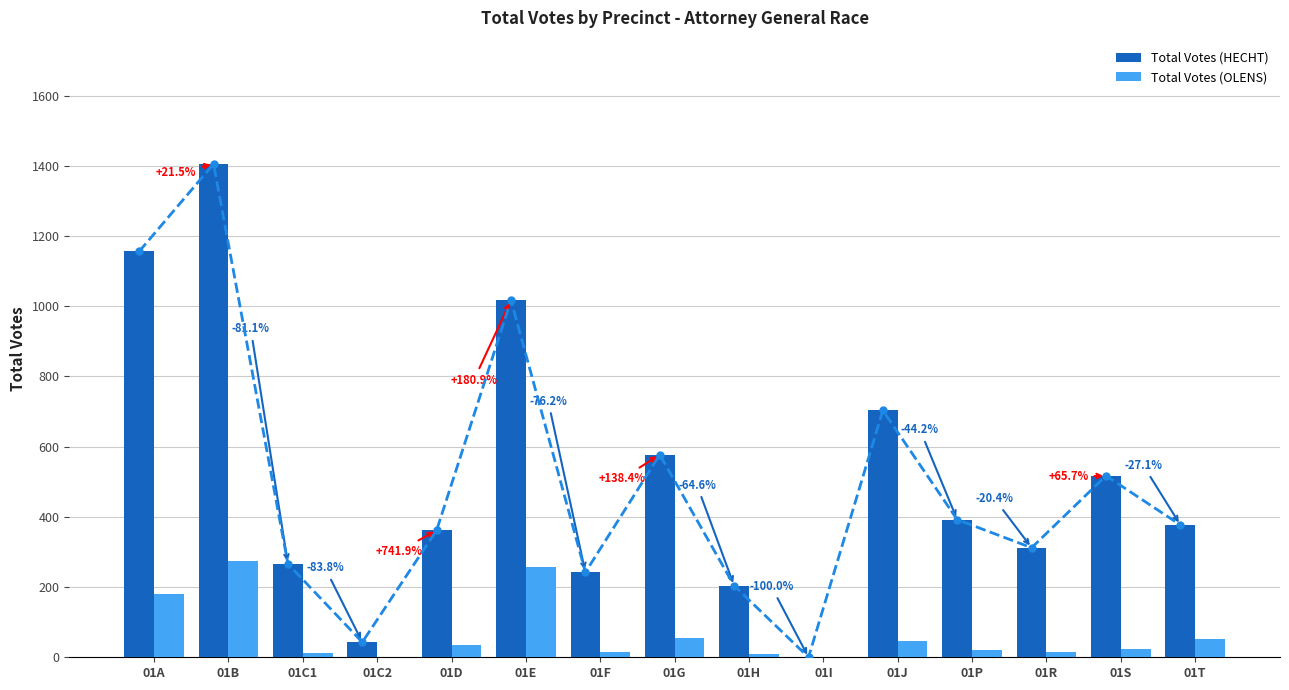

Where is Total Votes (OLENS) nearest to the value 137?

01A